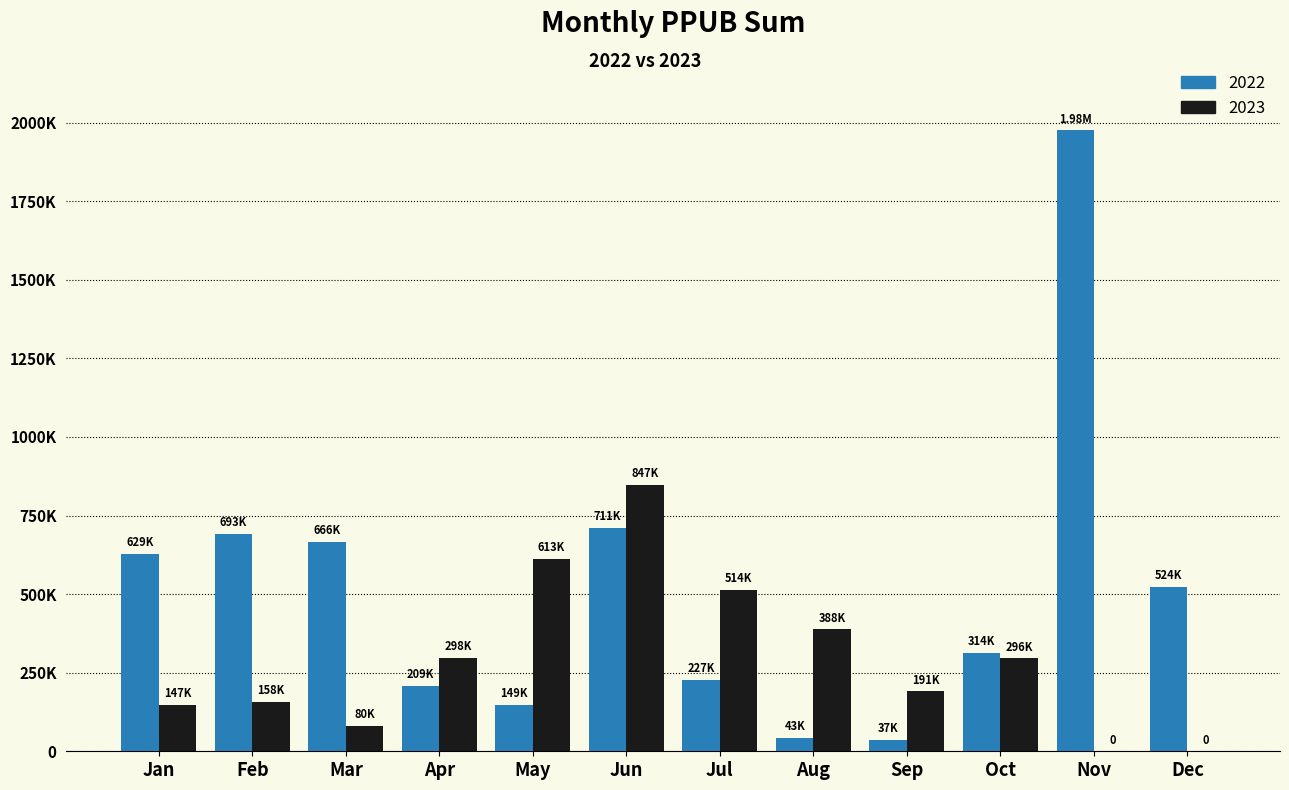

Are the bars grouped side by side (vs. stacked)?

Yes